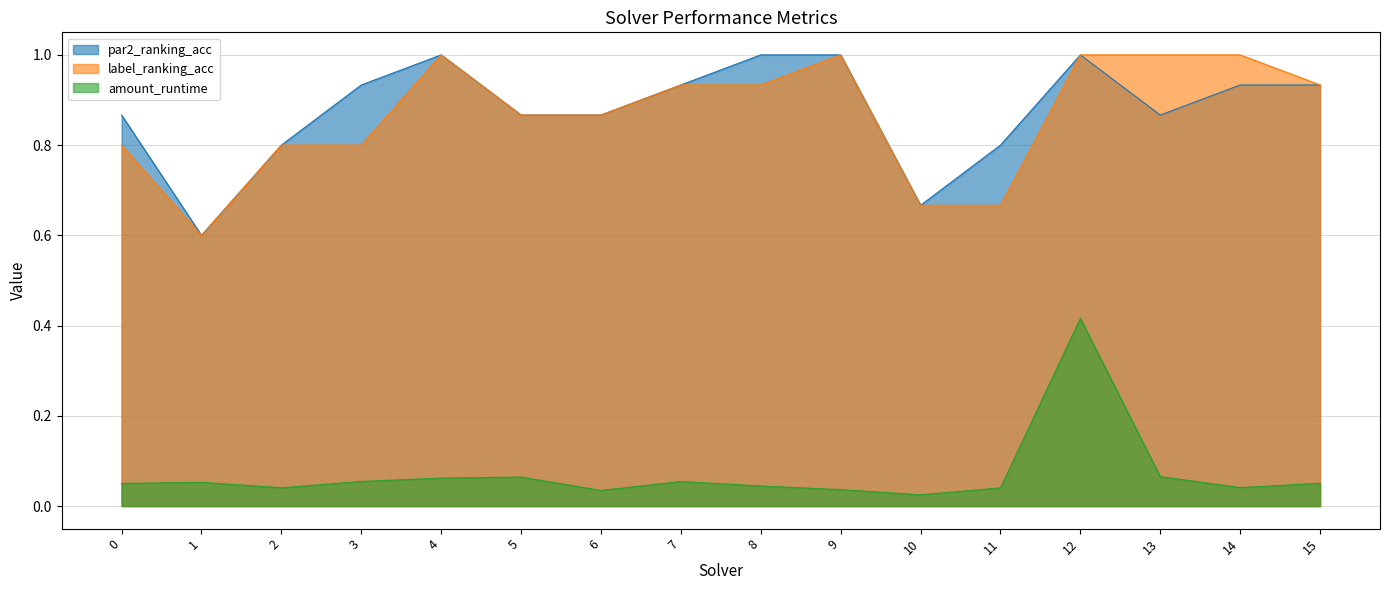

Which series has the widest spread of values?

par2_ranking_acc